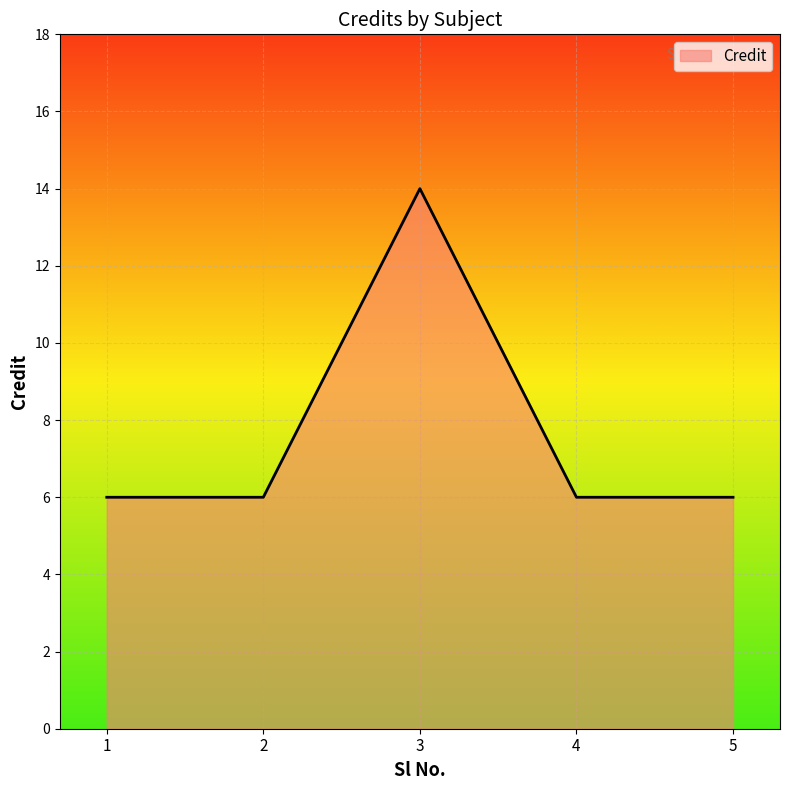

Does the chart have visible grid lines?

Yes